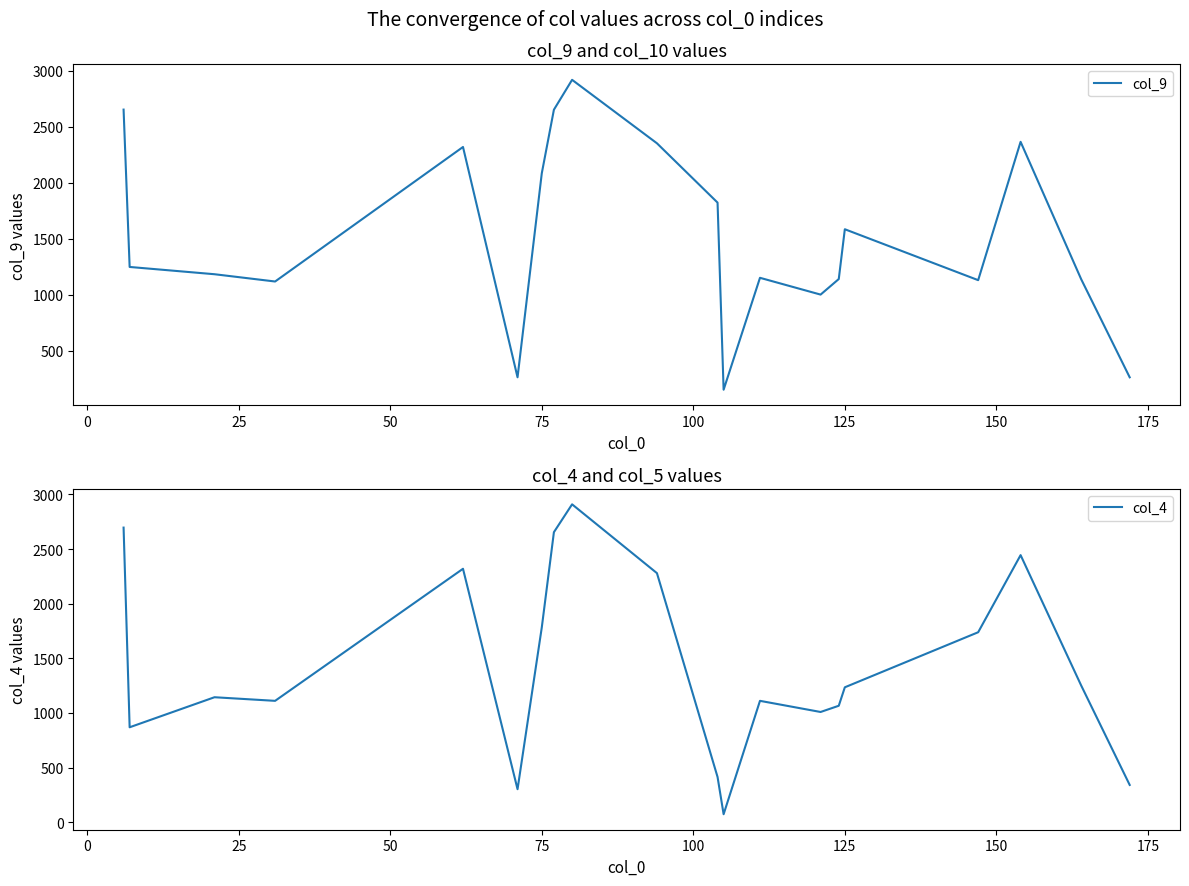

Reading right to left, what are all the values shown in this chart?

col_9: 263	1139	2367	1131	1586	1141	1002	1152	152	1824	2354	2921	2654	2086	263	2321	1119	1184	1249	2655
col_4: 341	1251	2445	1739	1235	1066	1009	1111	73	414	2280	2910	2655	1783	302	2320	1111	1144	869	2697